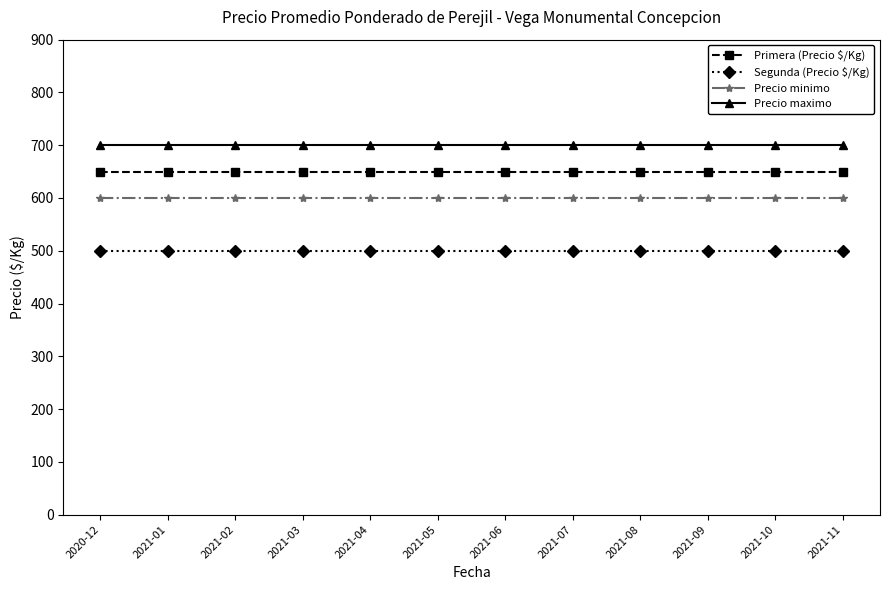

True or false: Primera (Precio $/Kg) and Precio minimo intersect in this chart.

False